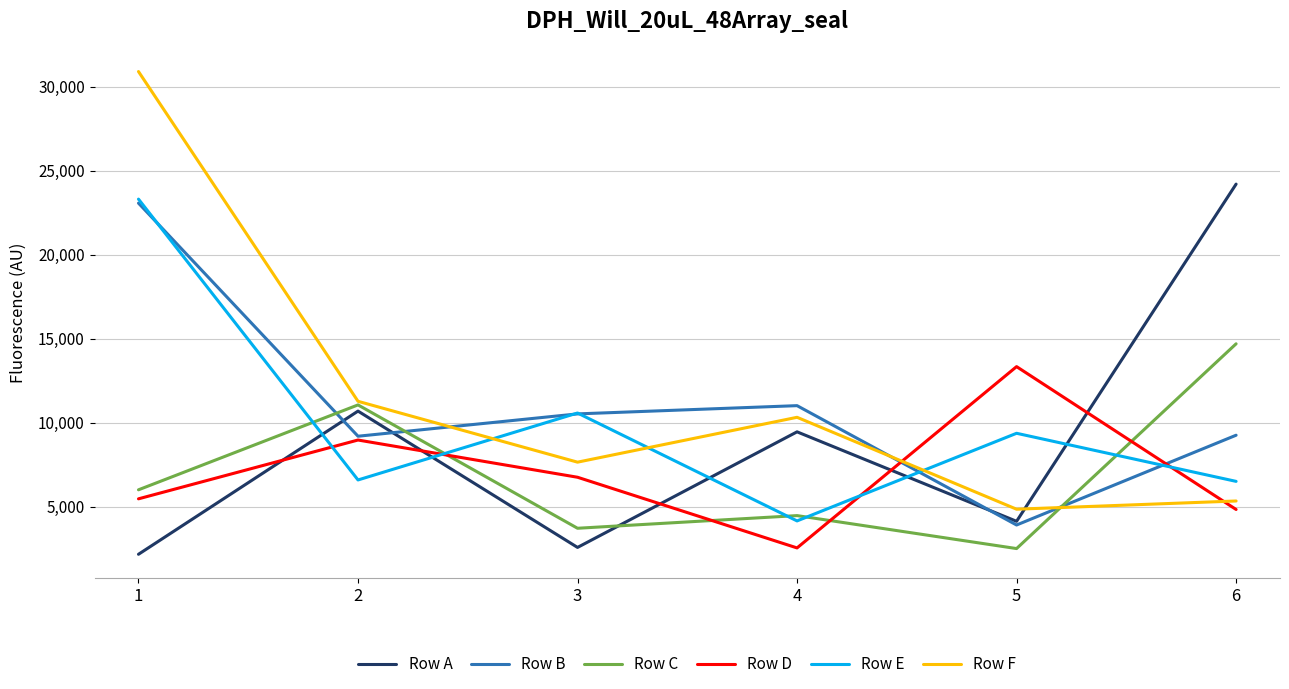

What is the total value across all series at 1?

90966